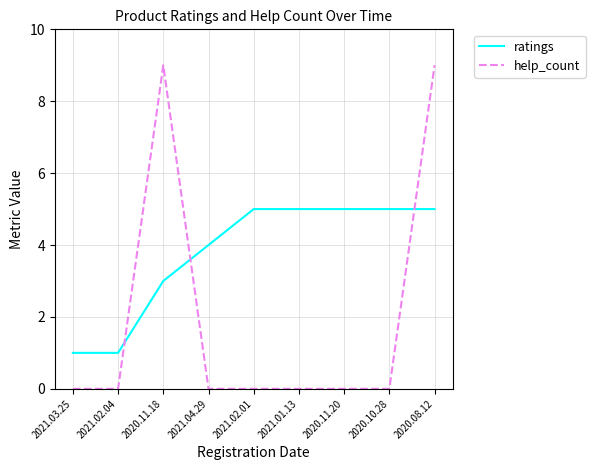

Where do help_count and ratings first cross each other?

2021.02.04 and 2020.11.18